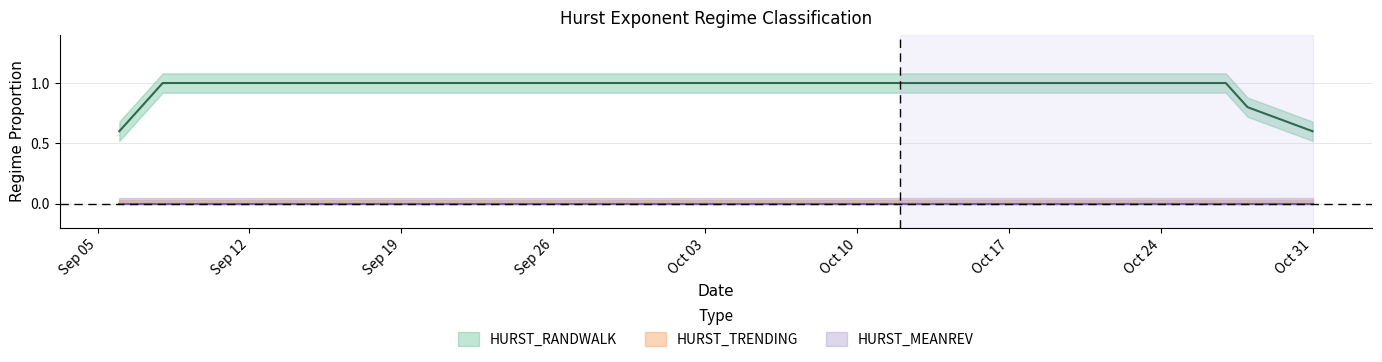

Is it true that HURST_RANDWALK equals 0 at 2011-10-19?

False